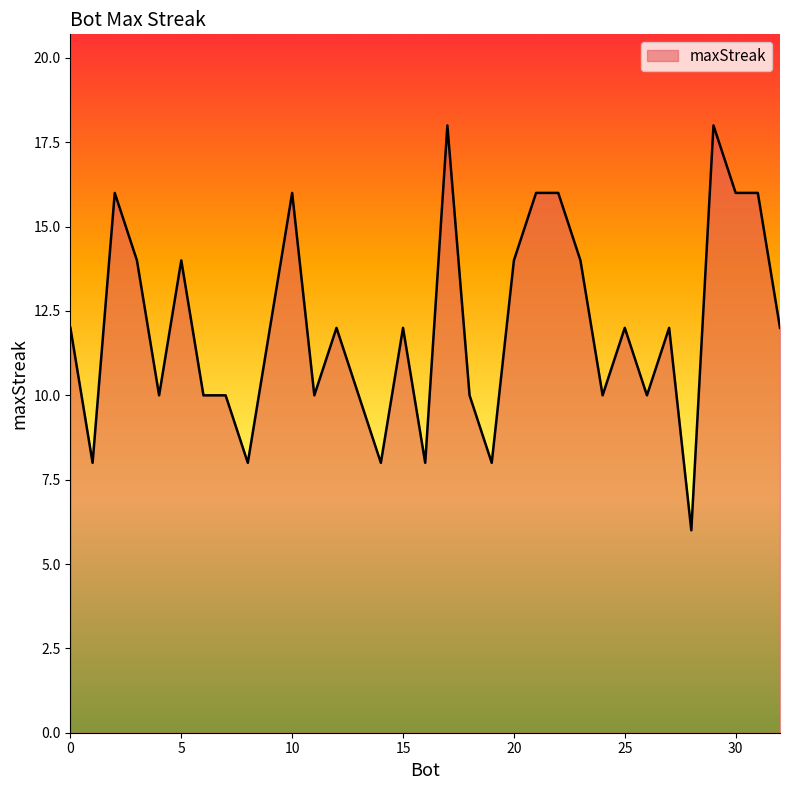

What is the maximum value shown in the chart?

18